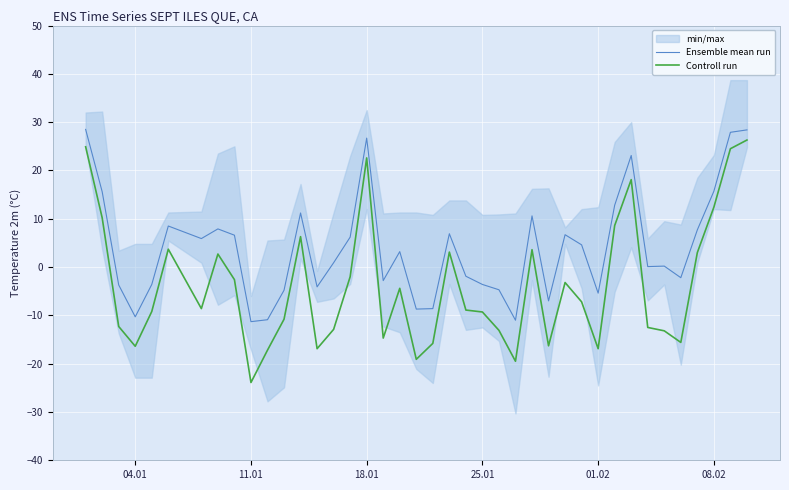

Rank the series by their maximum value, from highest to lowest.

Ensemble mean run, Controll run